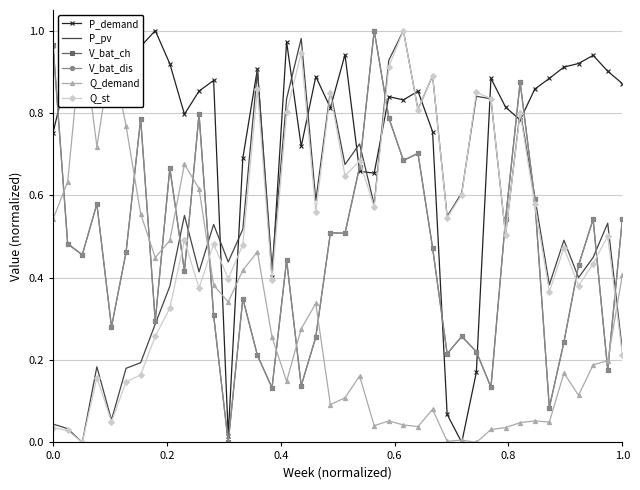

What is the difference between the second highest and minimum values in the P_pv series?

1.0